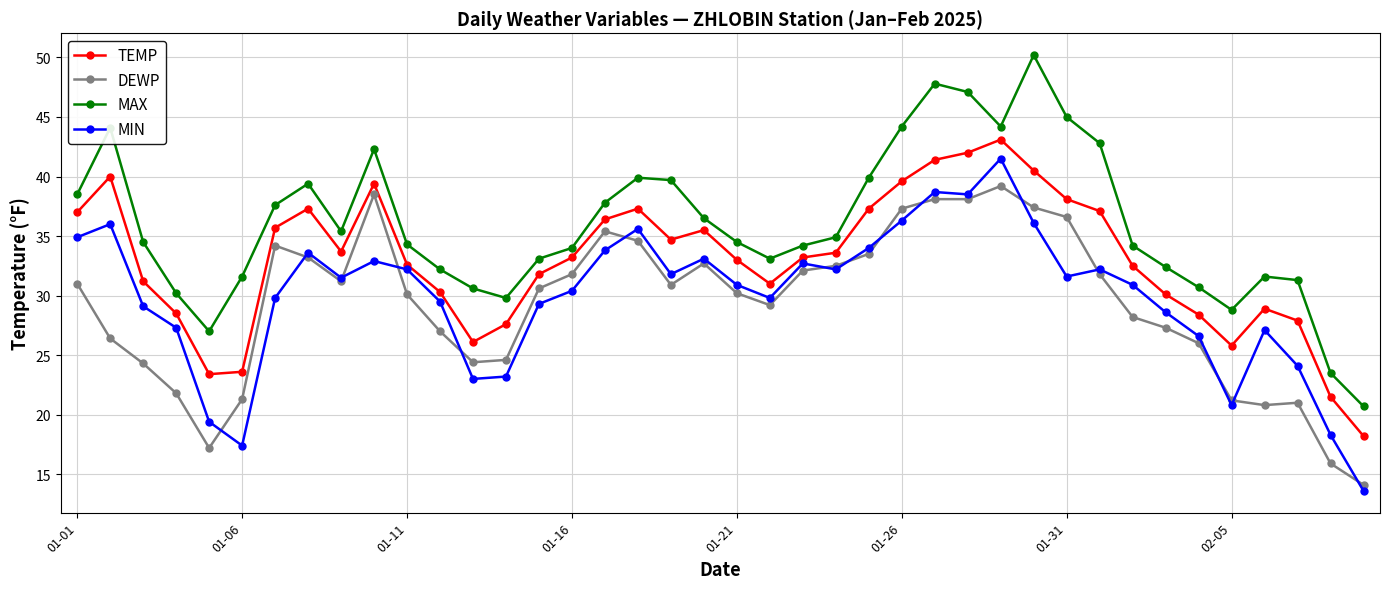

What is the value of the DEWP point at the 7th from the left?

34.2